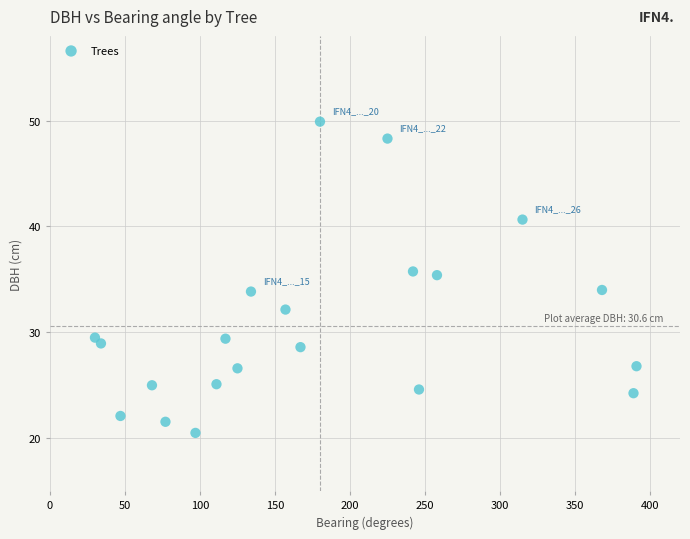

What is the range of Y values (max minus min)?

29.4